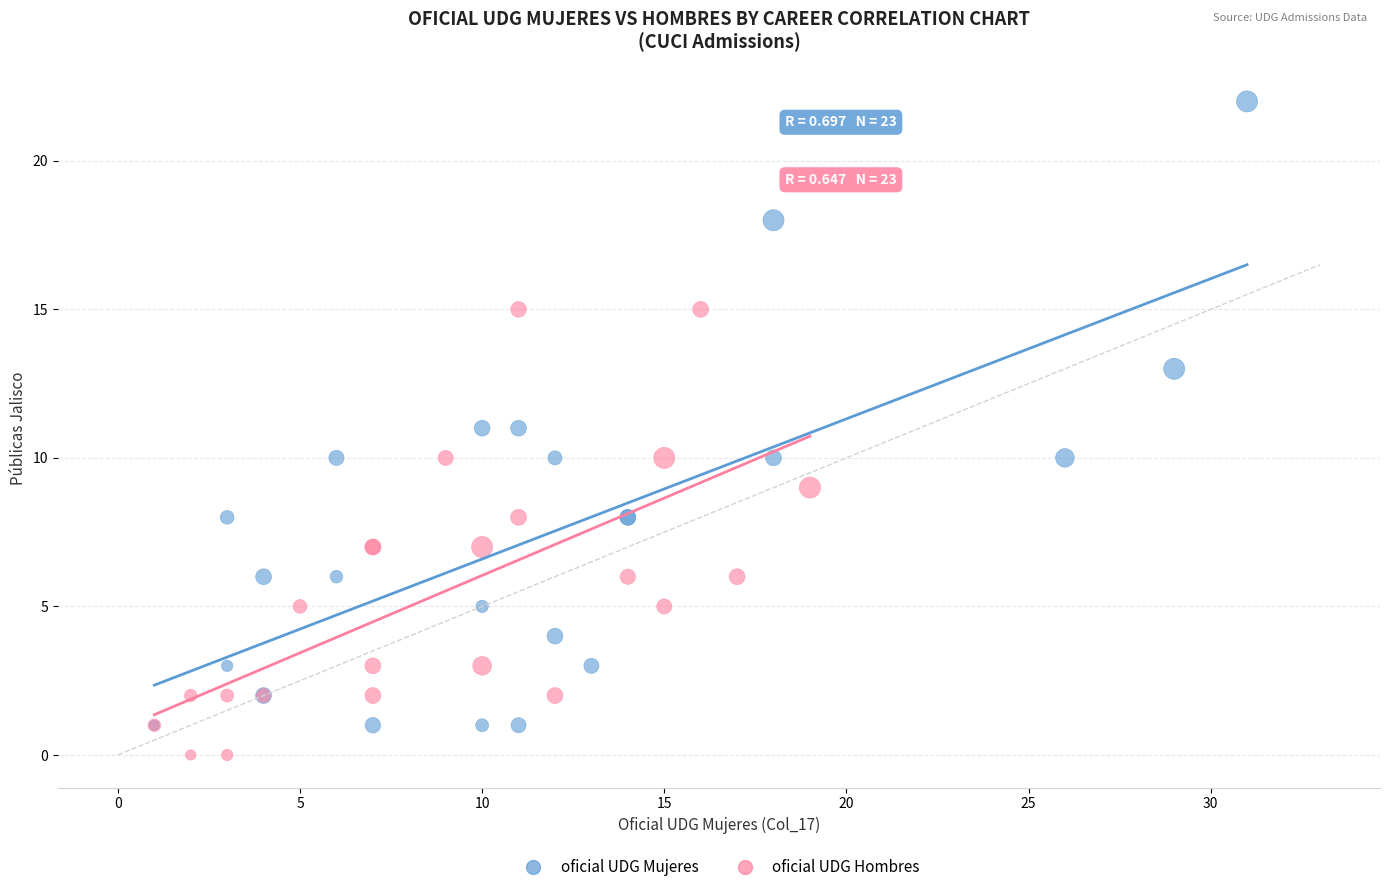

Which series has the largest Y range (max minus min)?

oficial UDG Mujeres